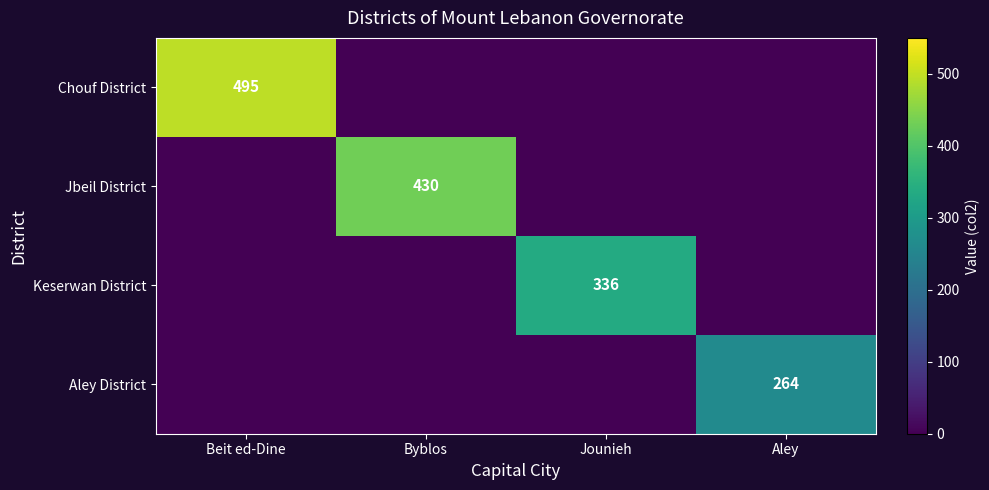

The Aley District series shows 264 at Aley. True or false?

True